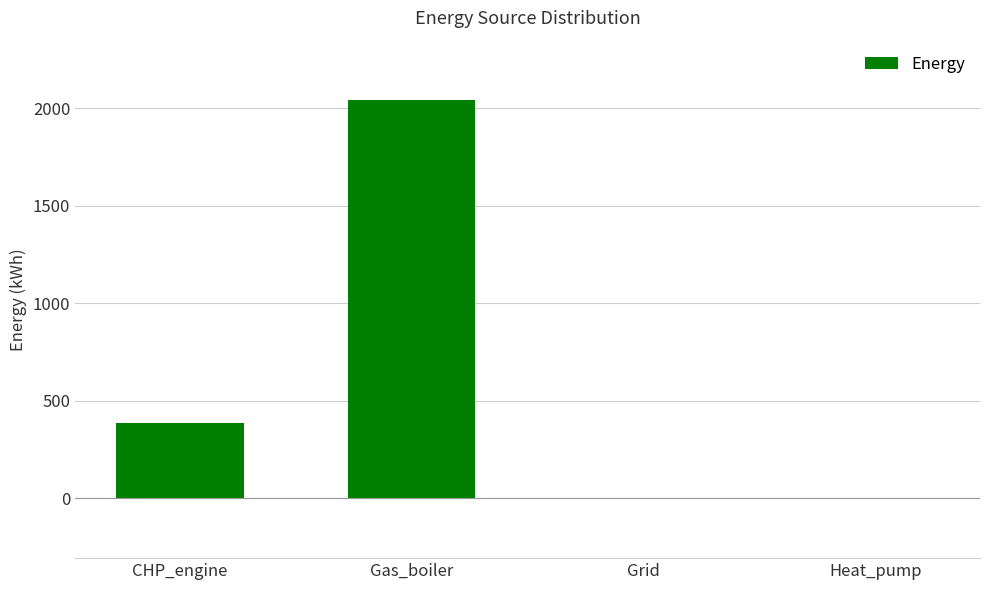

What is the sum of all values?

2427.3